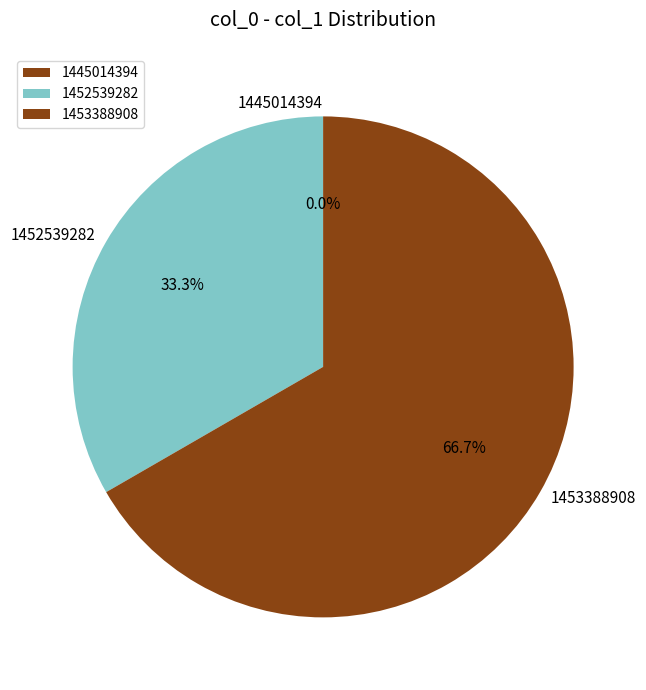

How many slices are in this pie chart?

3